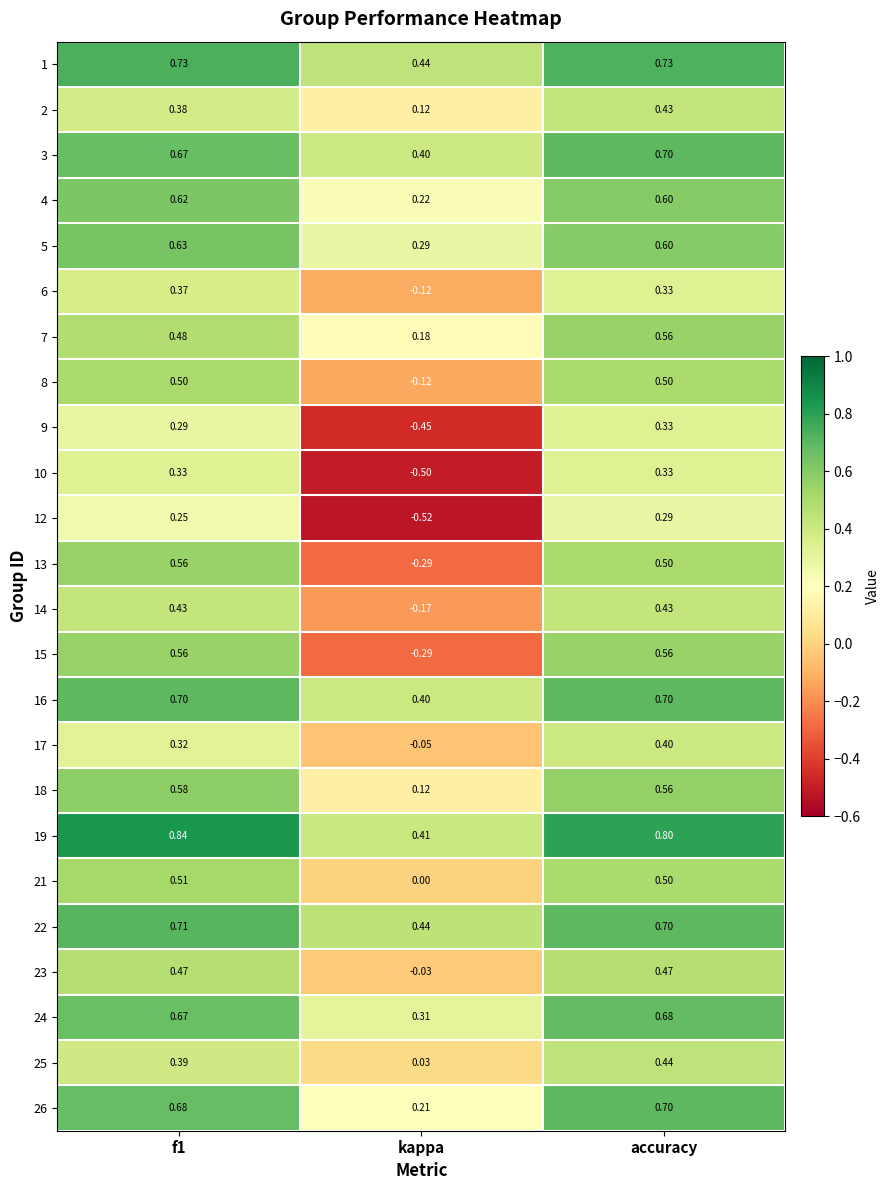

At which category is the sum across all series the highest?

accuracy